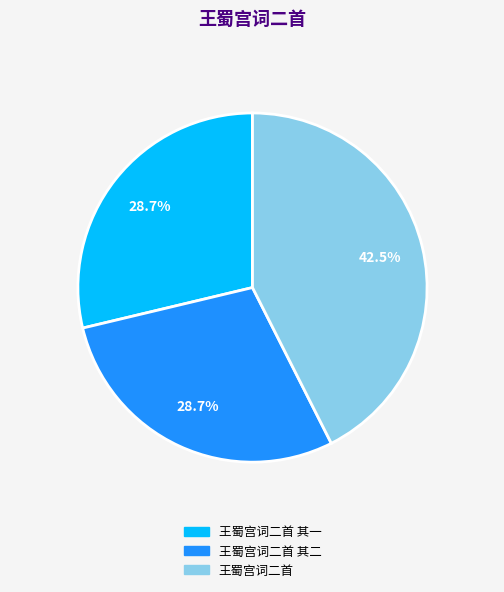

Is there any slice that represents more than half of the pie?

No